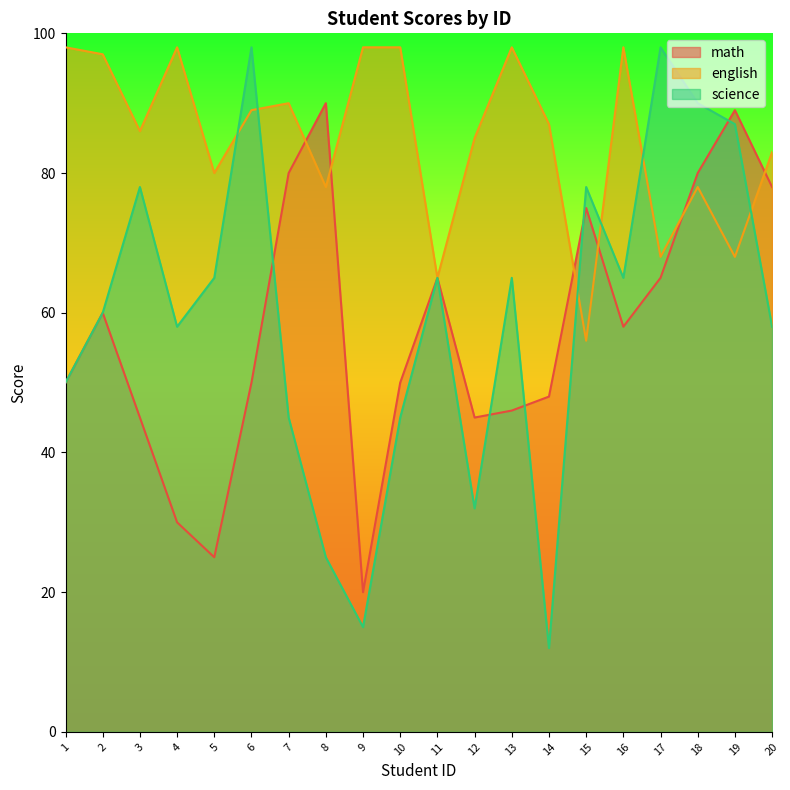

What is the highest value of the english series?

98